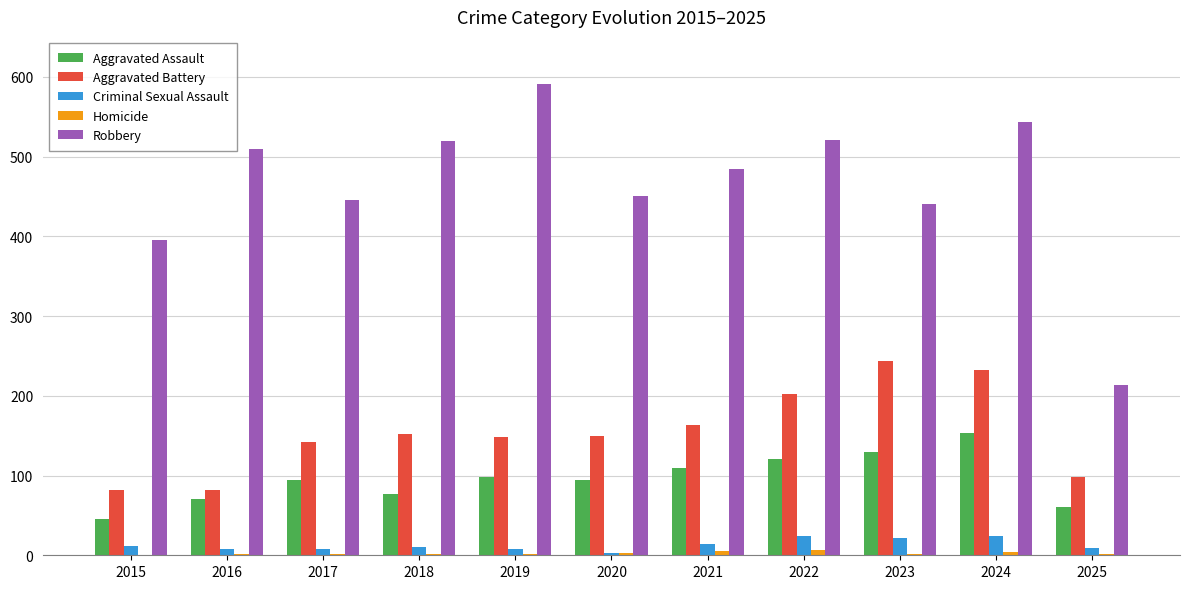

At which label does Robbery first exceed 484?

2016